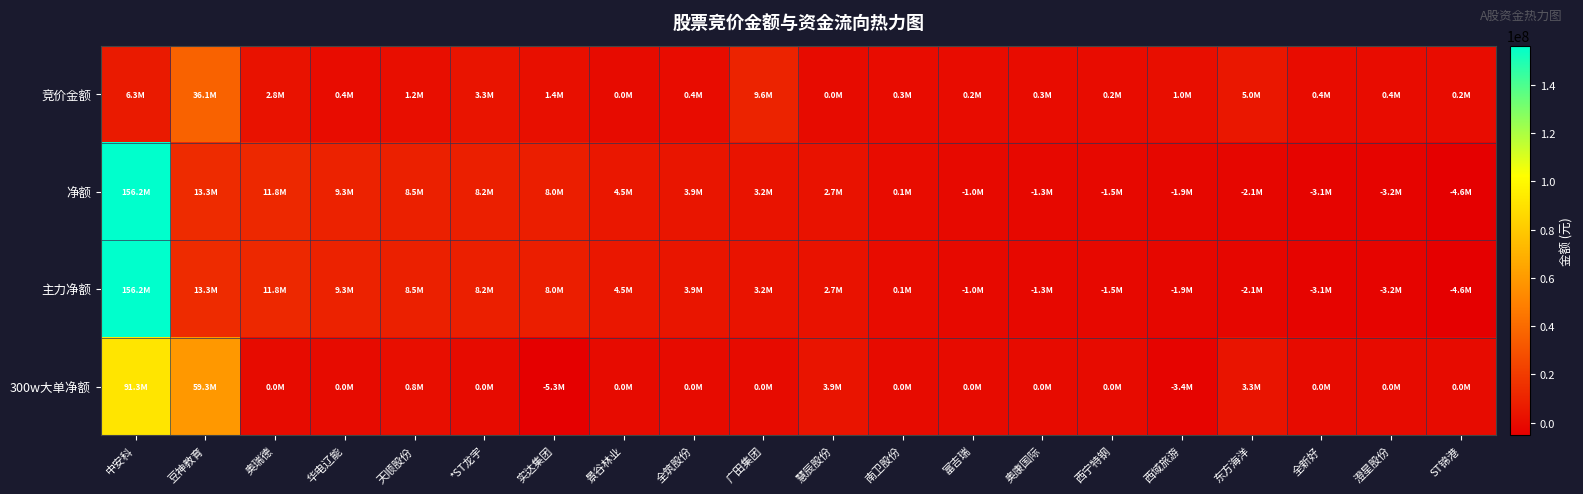

Which category has the highest value across all series?

中安科